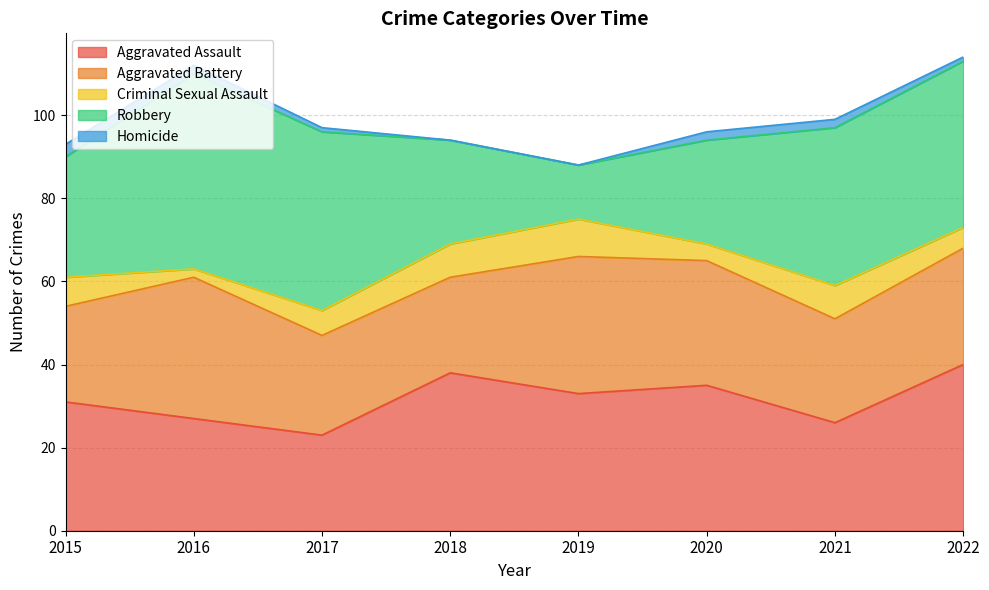

Where does the Robbery series first go above 38?

2016